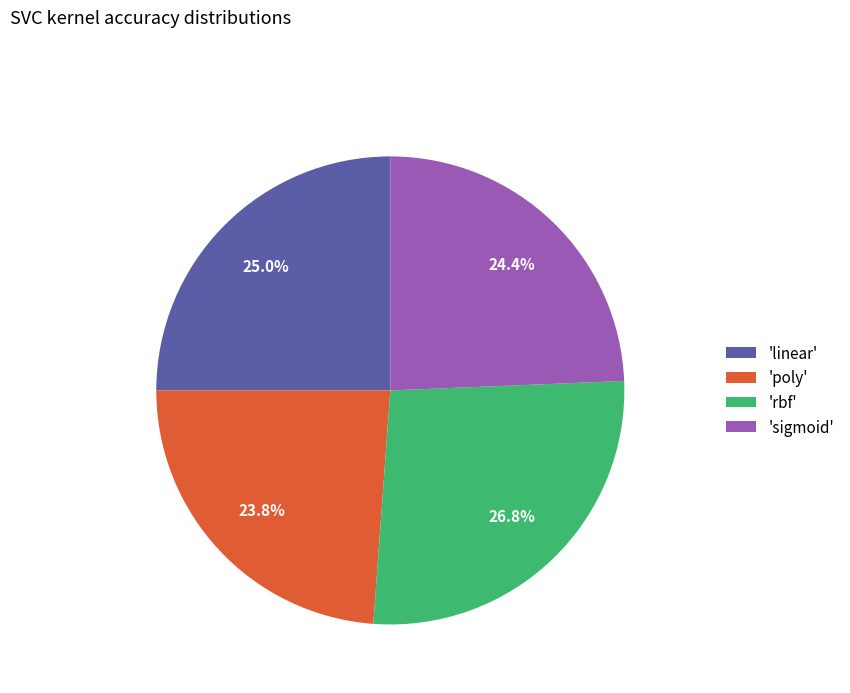

Does any single category account for the majority?

No